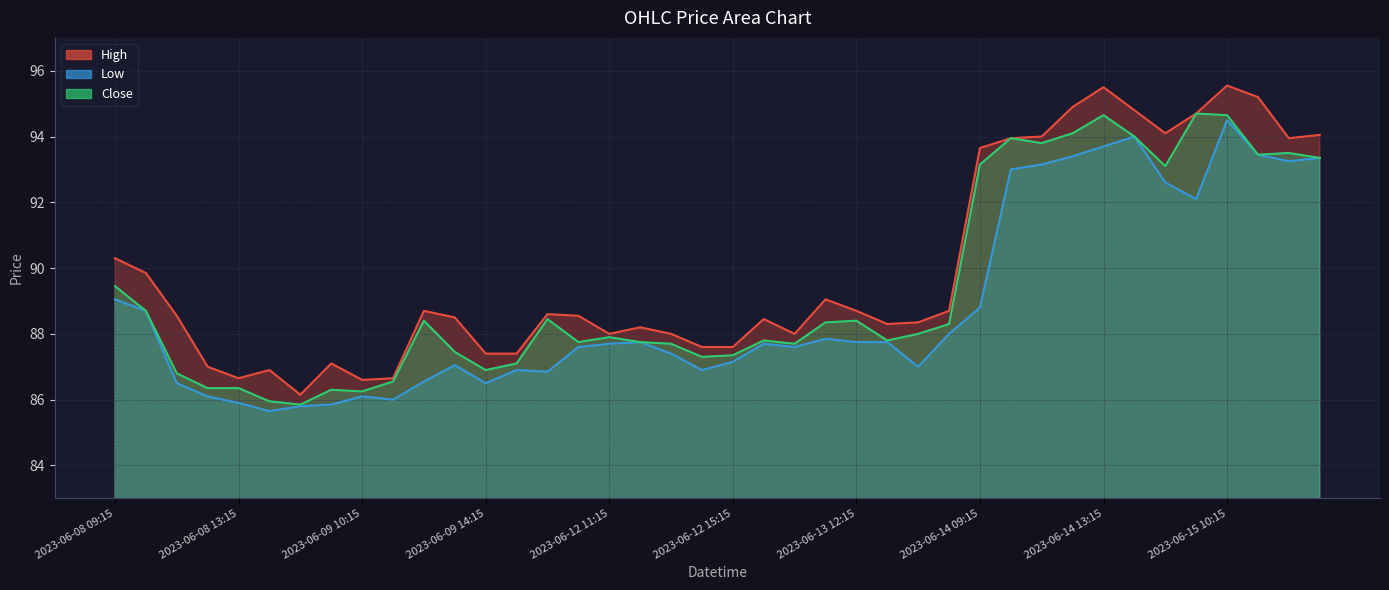

List the series in order of their overall mean, lowest first.

Low, Close, High